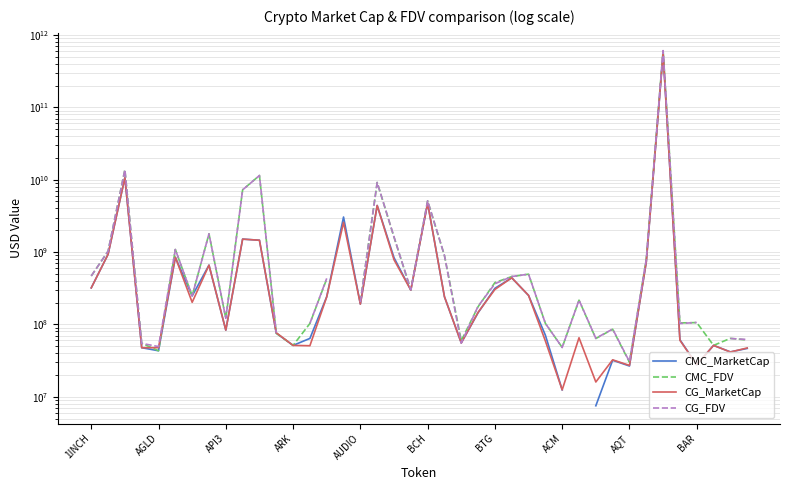

What is the lowest value of the CG_MarketCap series?

12483652.0